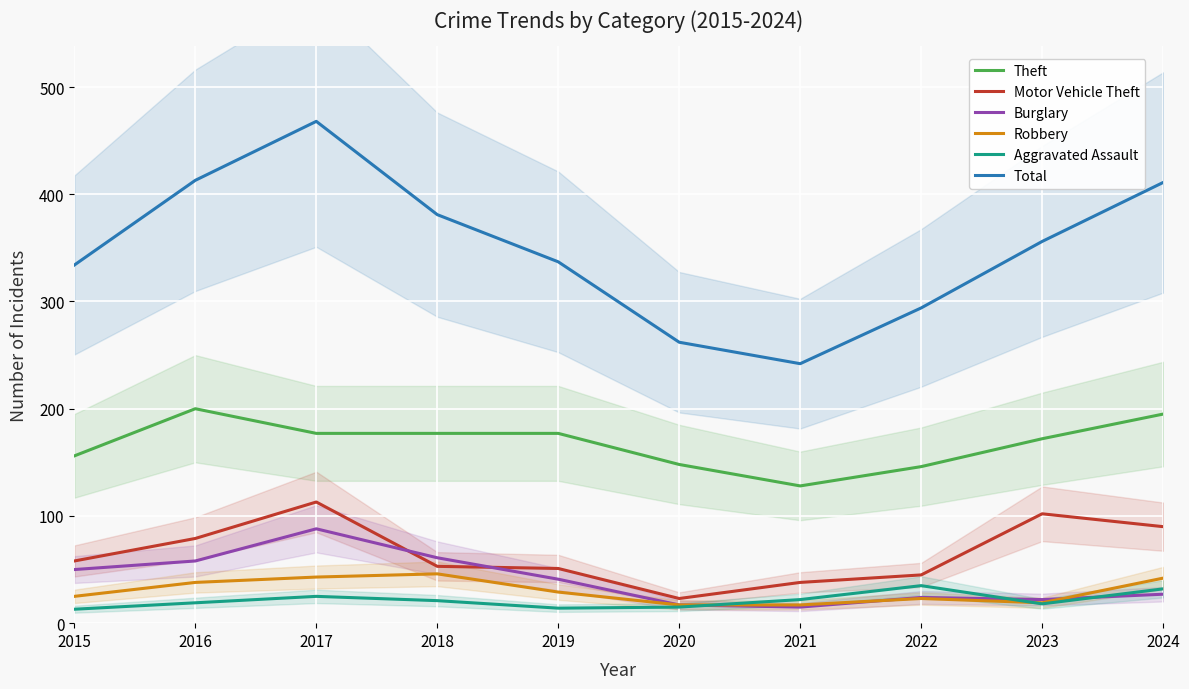

What is the value of the Robbery point at the 1st from the left?

25